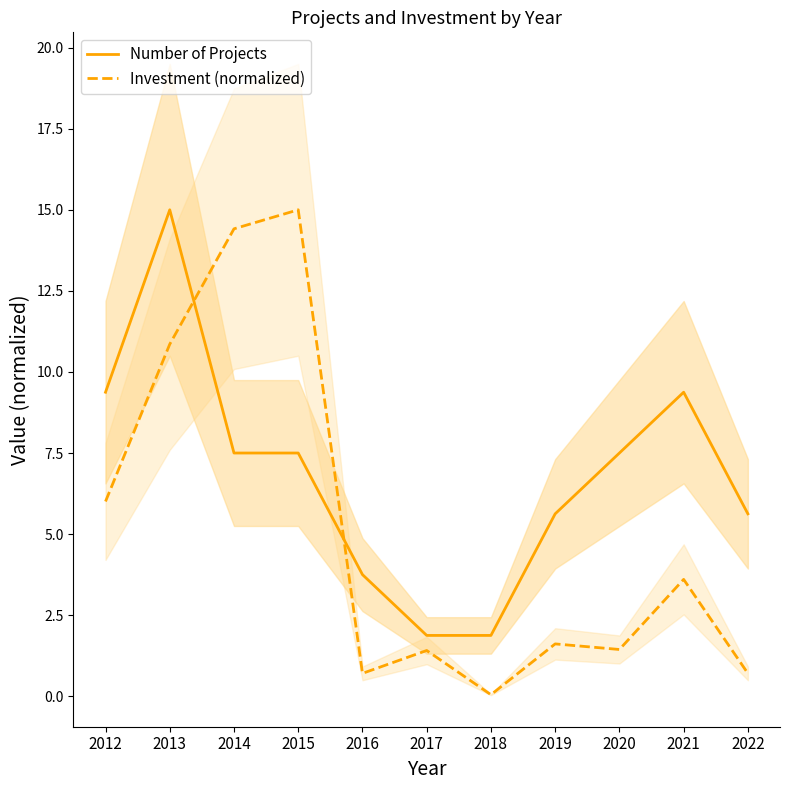

Which category has the highest value in the Number of Projects series?

2013